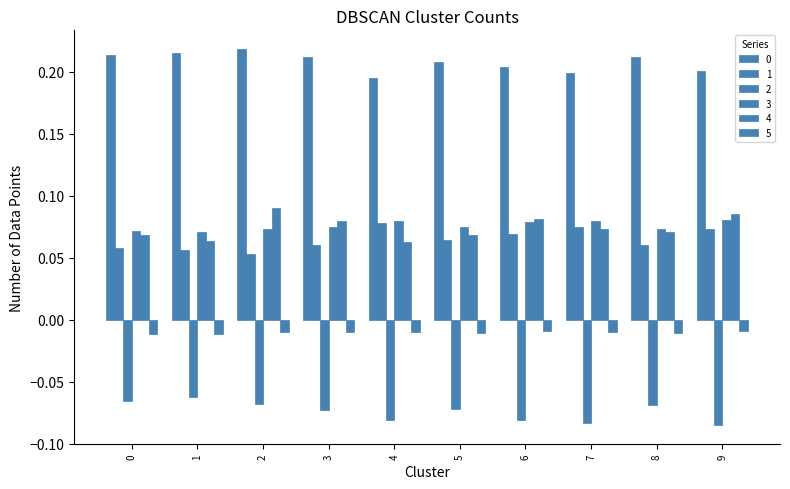

Is it true that 5 equals -0.0 at 6?

False